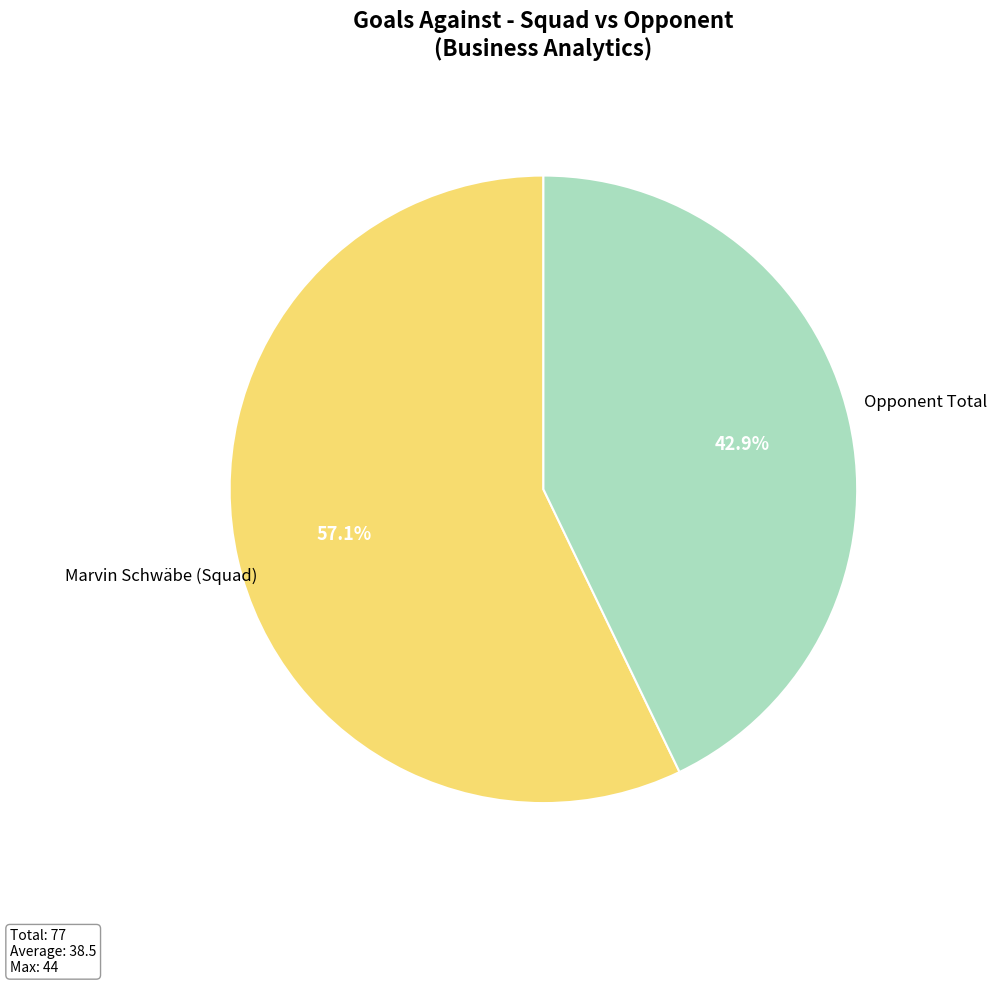

What is the ratio of the value at Marvin Schwäbe (Squad) to the value at Opponent Total?

1.3